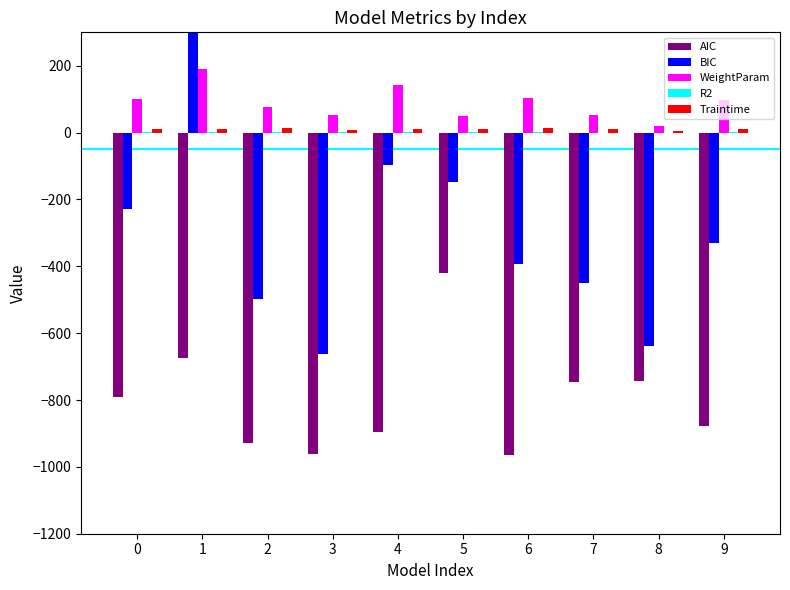

What is the spread (max minus min) of values at 3?

1016.6